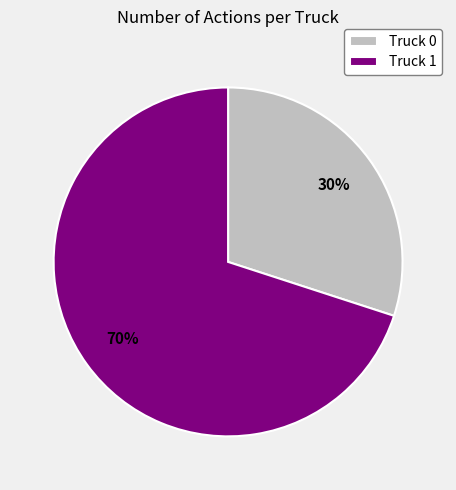

To the nearest percent, what is the average slice percentage?

50%